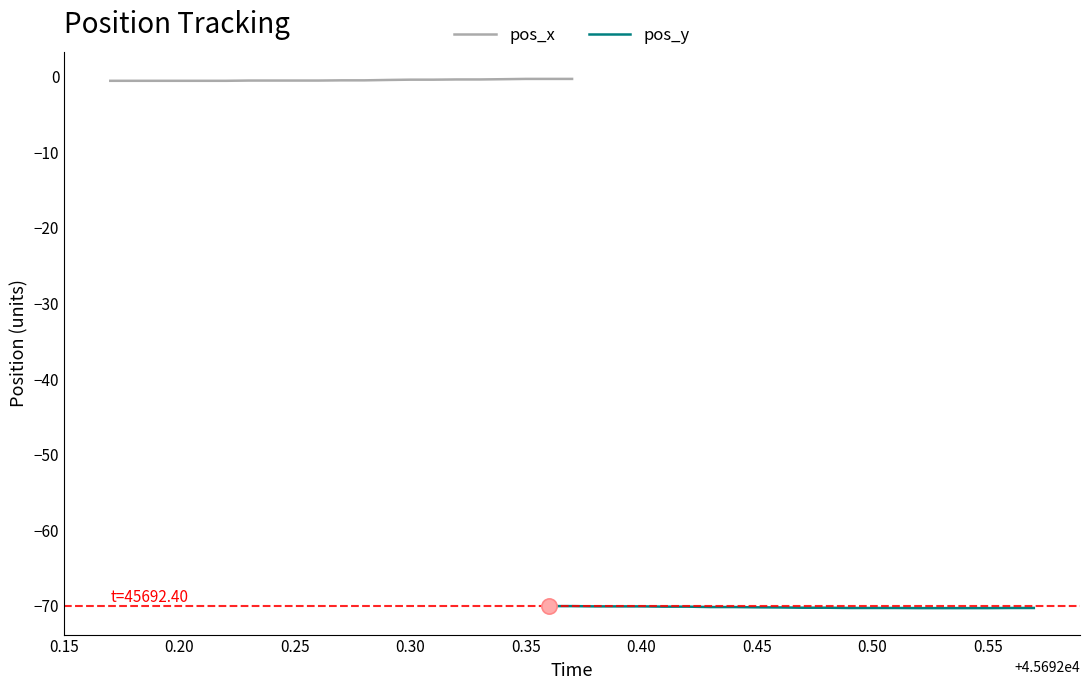

What are all the series names shown in the legend?

pos_x, pos_y